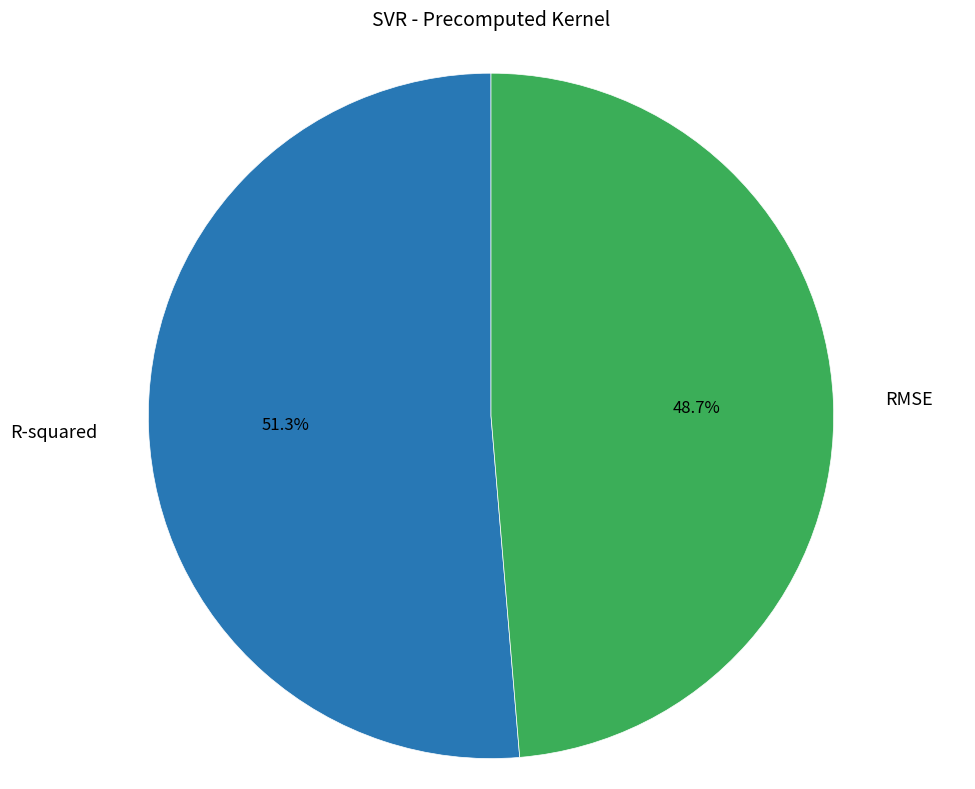

What is the largest slice in the pie chart?

R-squared